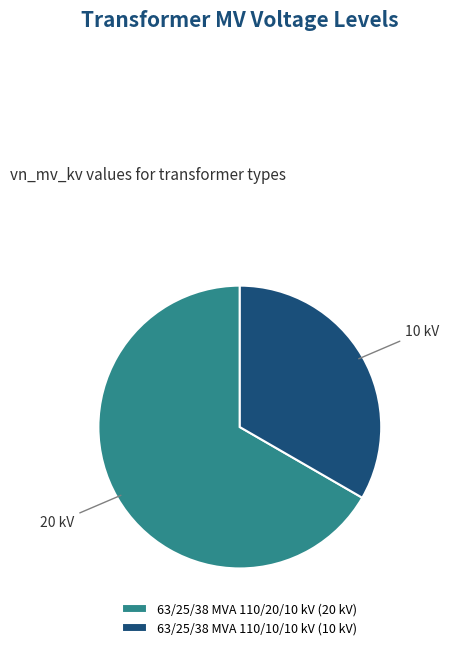

Rank the categories by value from lowest to highest.

63/25/38 MVA 110/10/10 kV, 63/25/38 MVA 110/20/10 kV